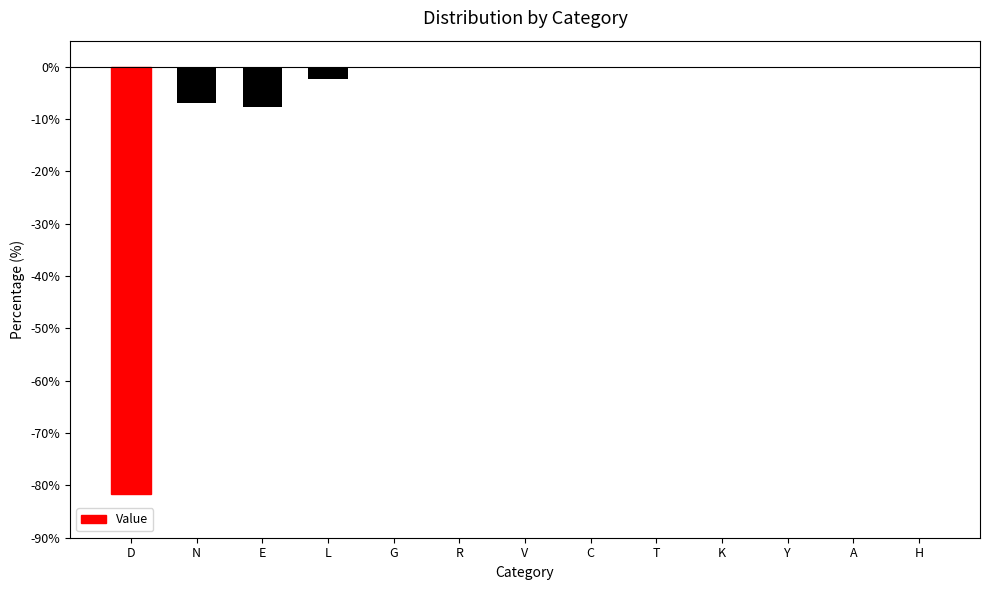

What is the approximate value at N?

-7.0